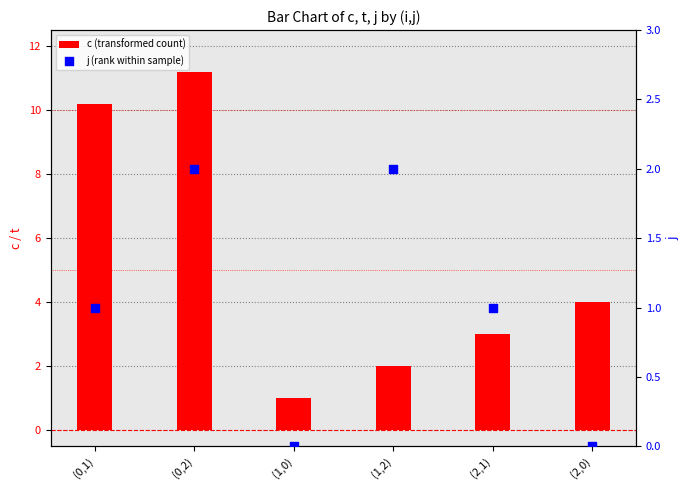

At which category is the sum across all series the highest?

(0,2)